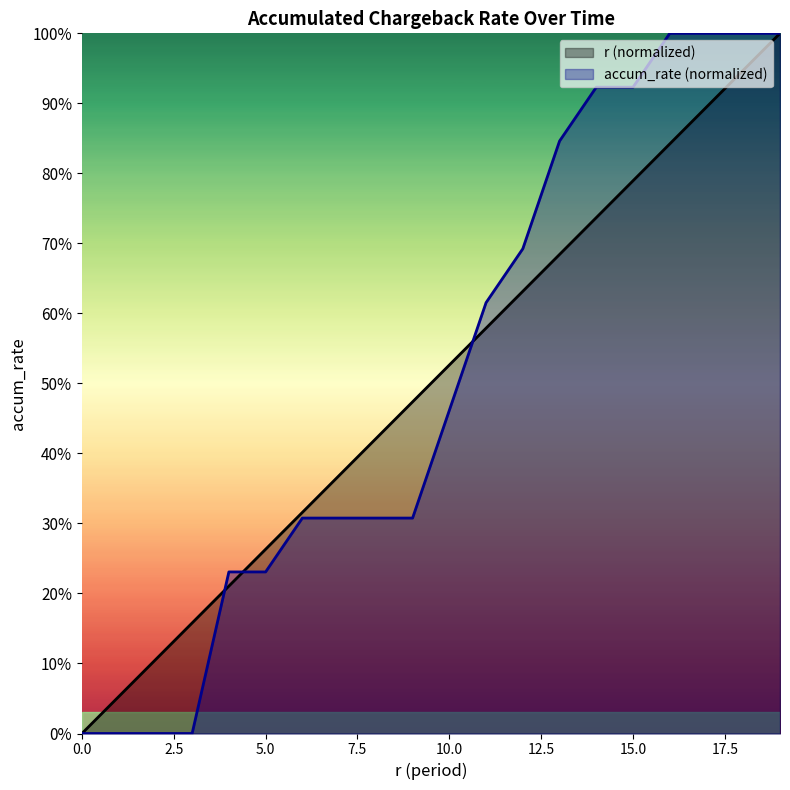

True or false: r and accum_rate cross at least once.

True